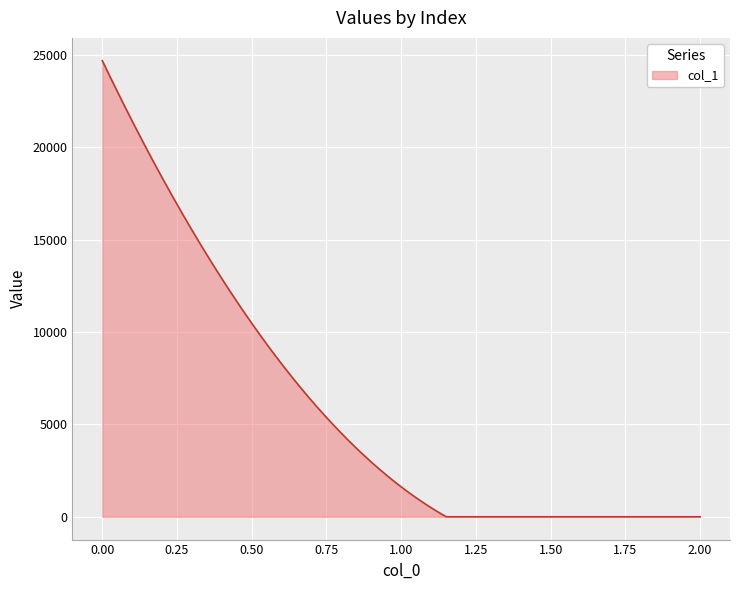

How many distinct data groups are displayed?

1